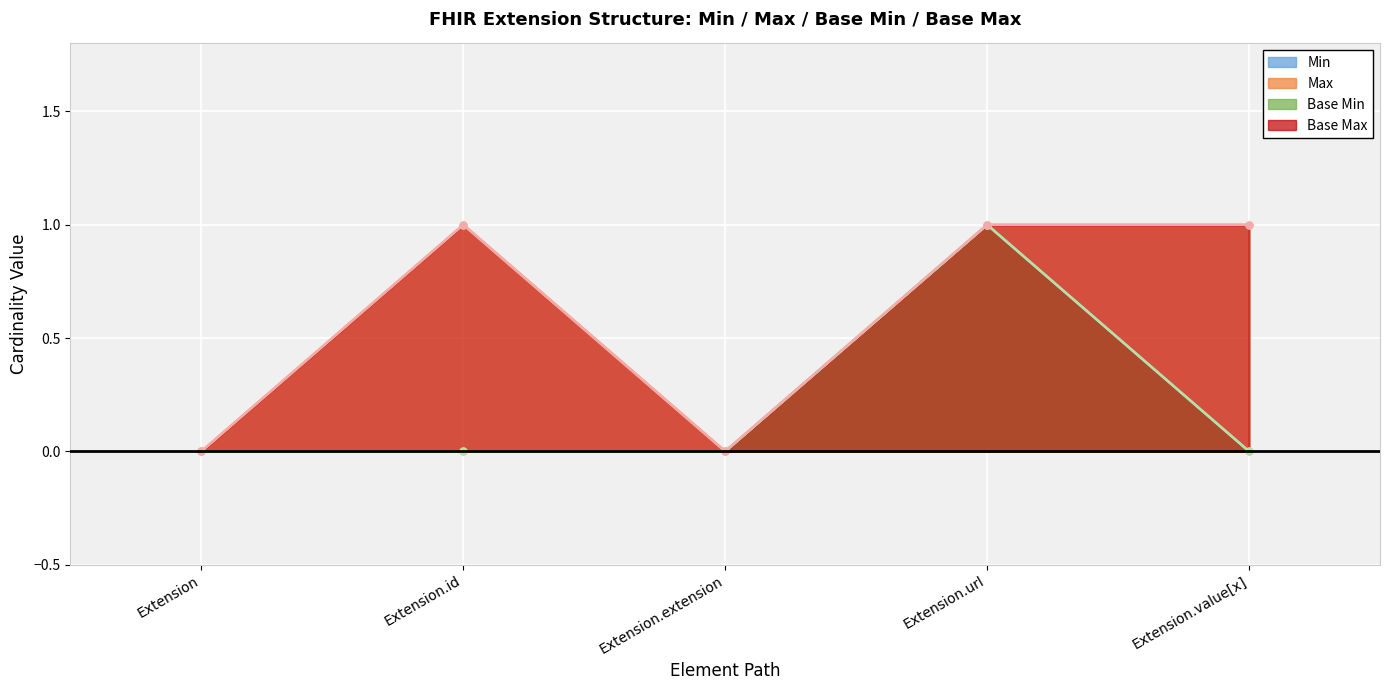

In Max, how many points are higher than both neighbors (excluding endpoints)?

1